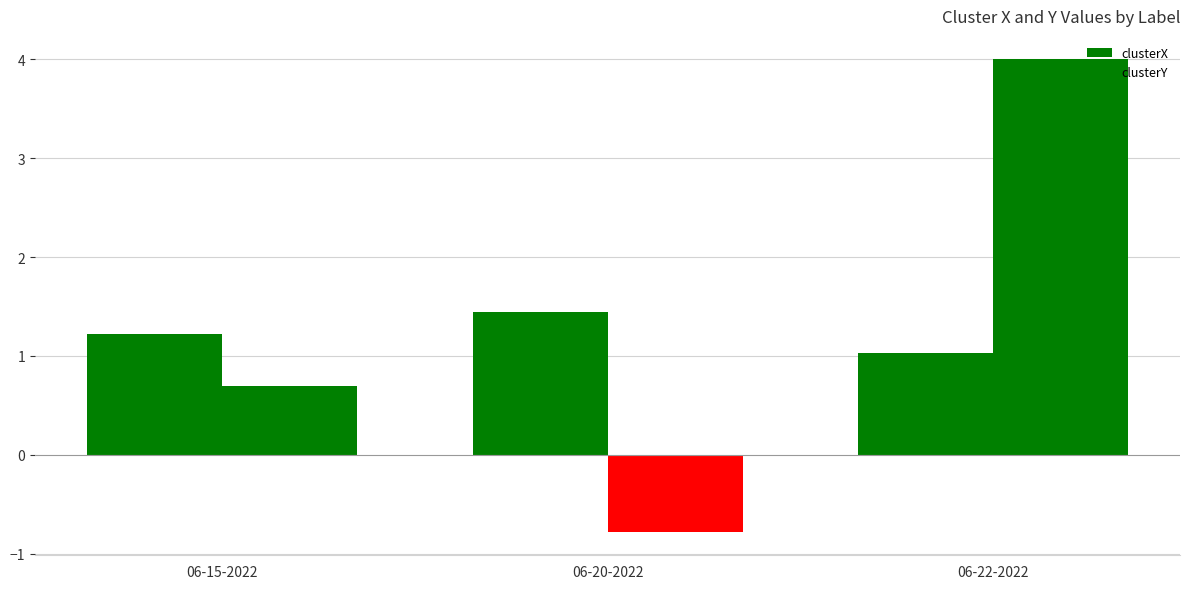

At which label is clusterX closest to 1?

06-22-2022